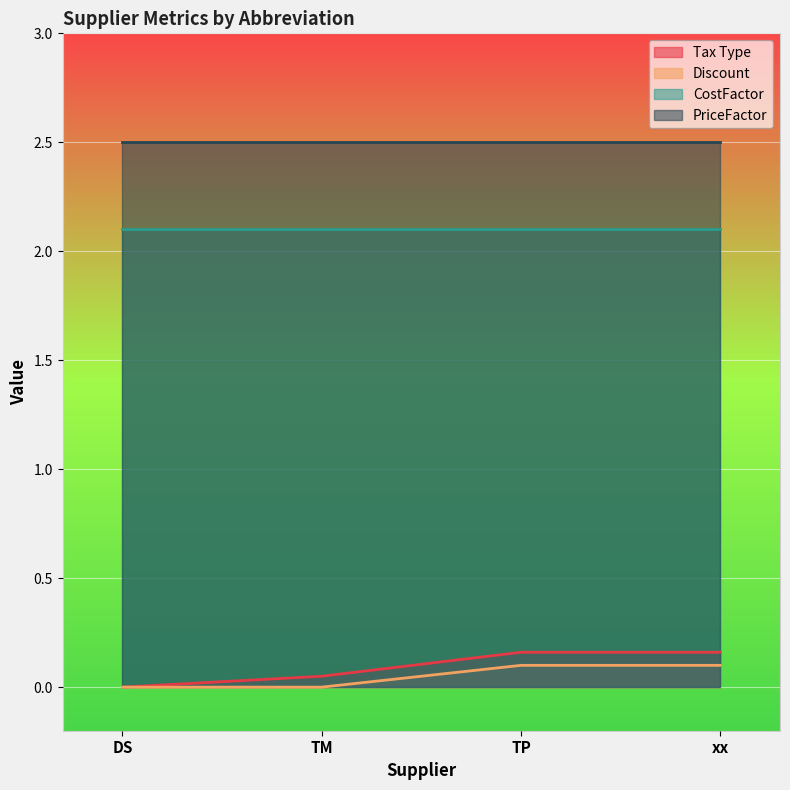

Which series has the largest total across all categories?

PriceFactor